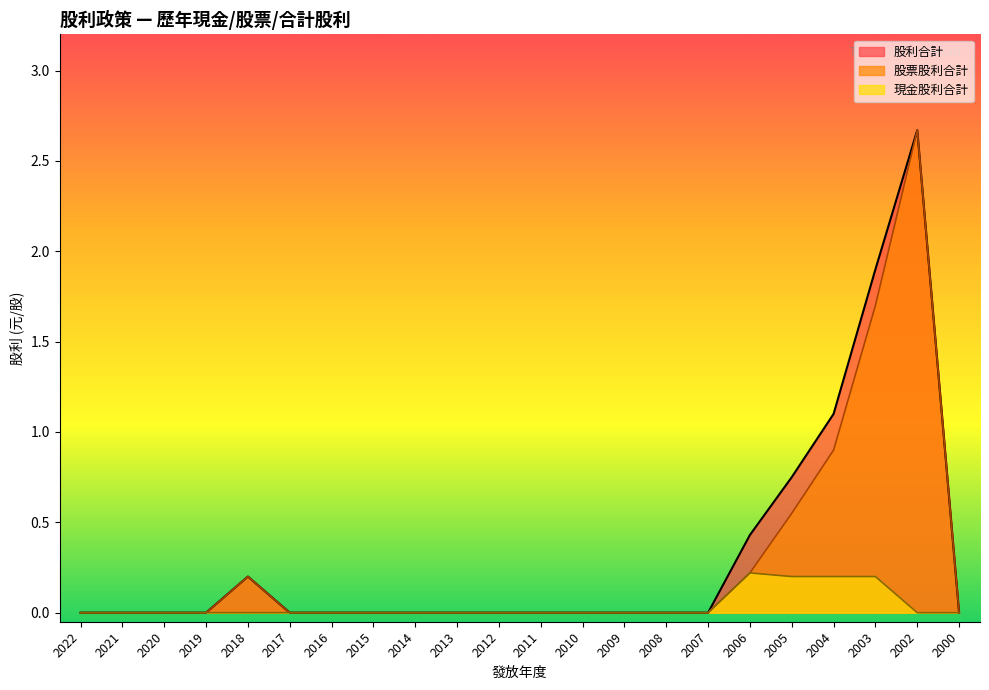

True or false: 現金股利合計 and 股利合計 intersect in this chart.

False